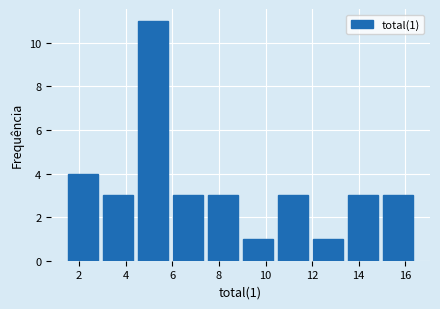

Over which range of the x-axis is the bar tallest?

4.4 to 6.0